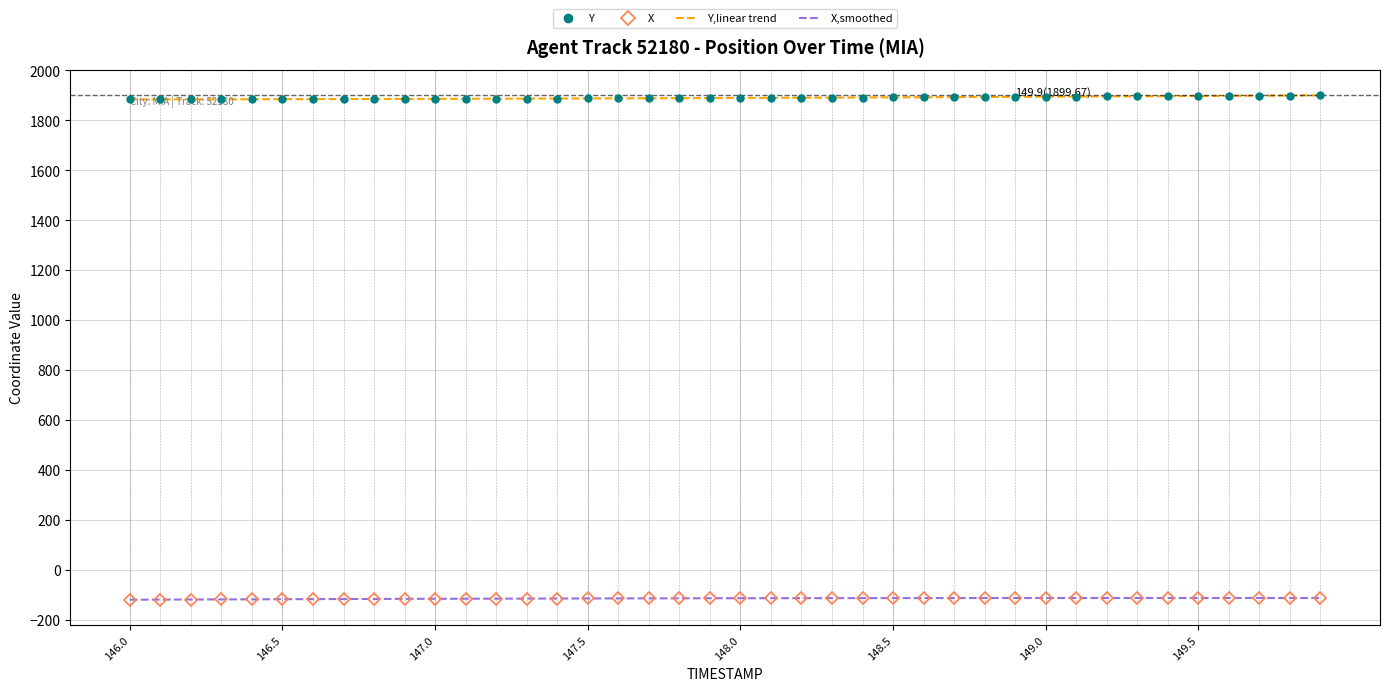

What is the minimum value shown in the chart?

-119.9